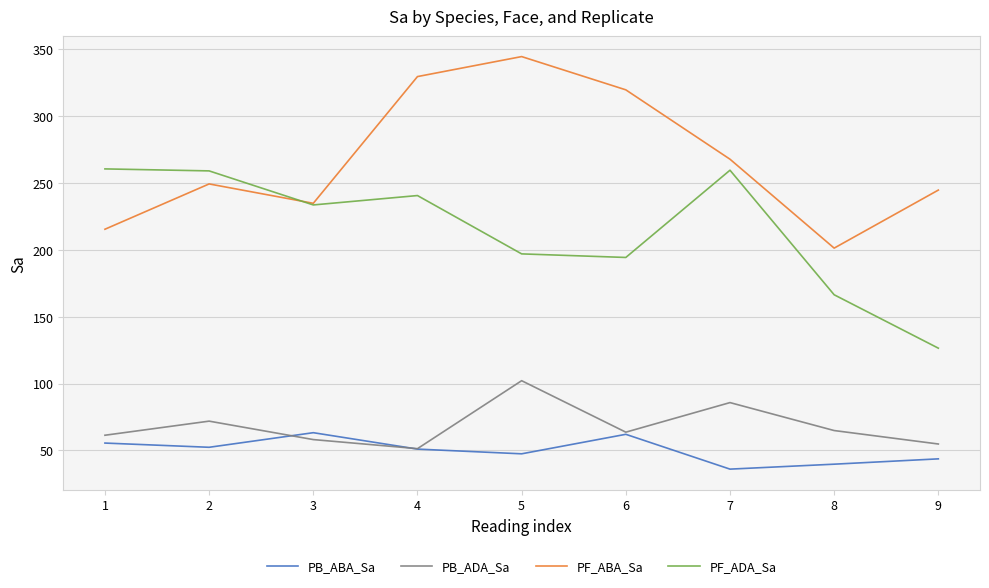

Is this an area chart (filled region under the line)?

No